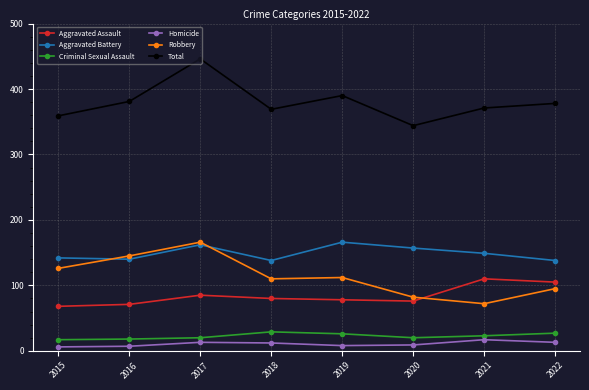

What value does the Homicide series have at 2016, to the nearest 5?

5